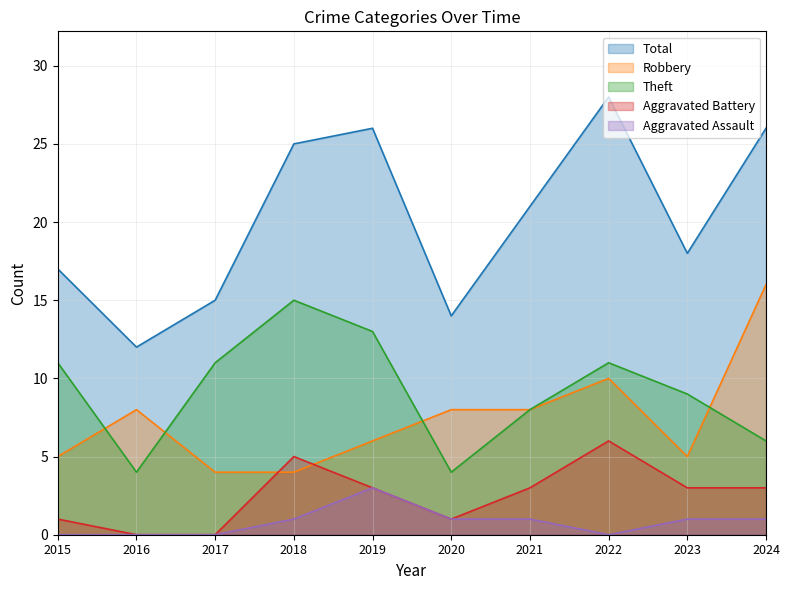

How many lines are shown in the chart?

5